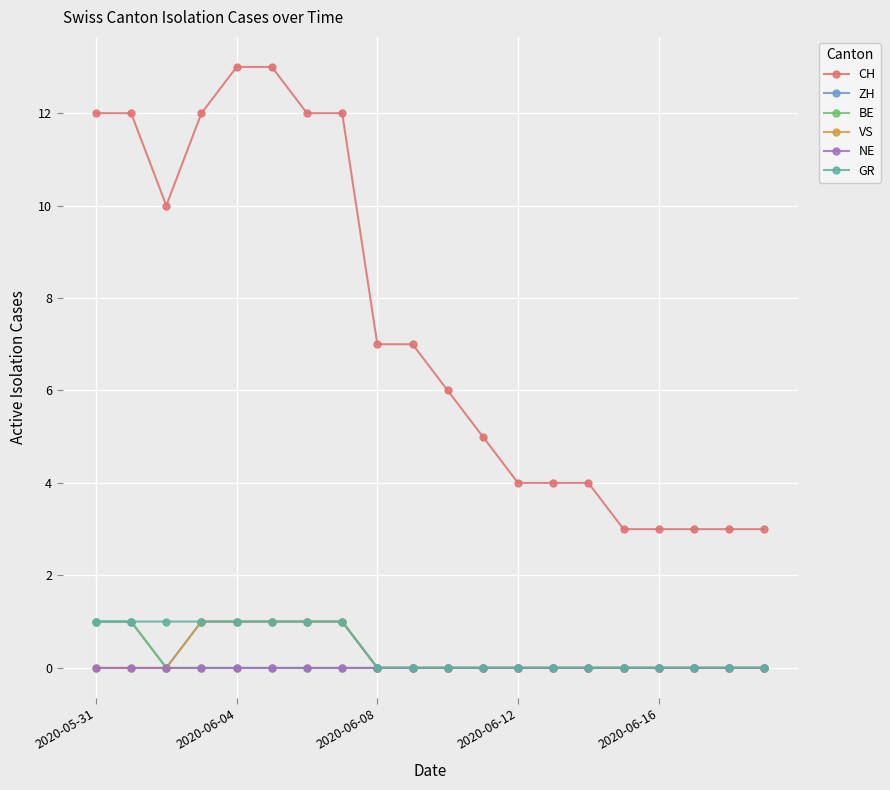

Which series has the largest total across all categories?

CH